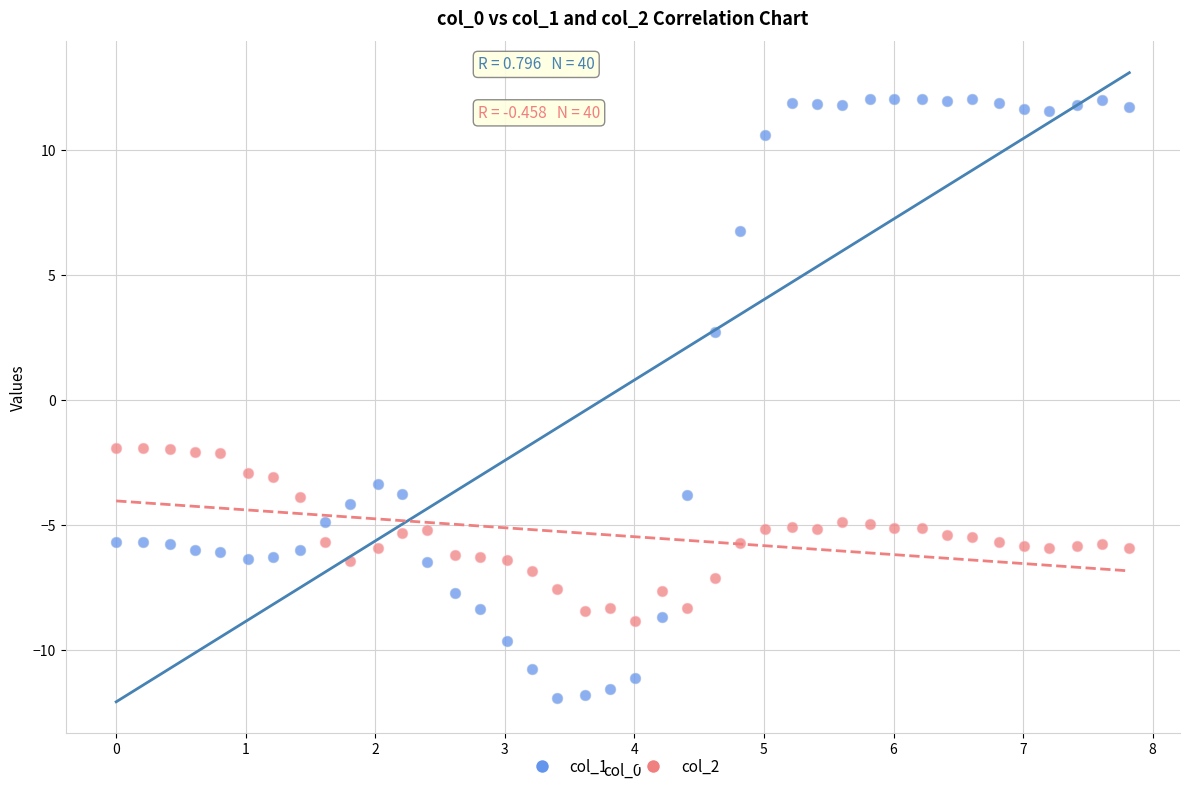

Which series reaches the maximum Y coordinate?

col_1